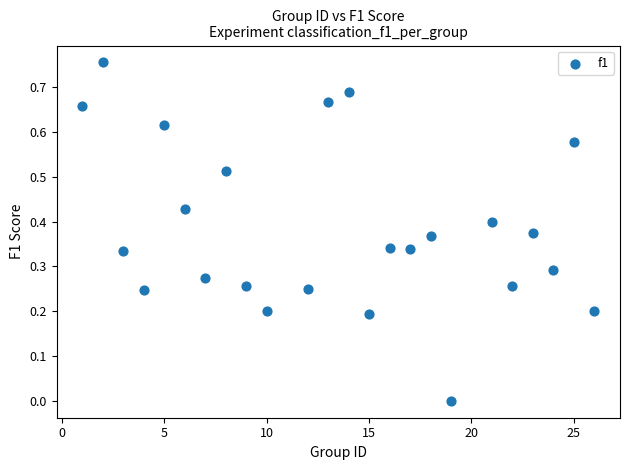

What is the range of X values (max minus min)?

25.0